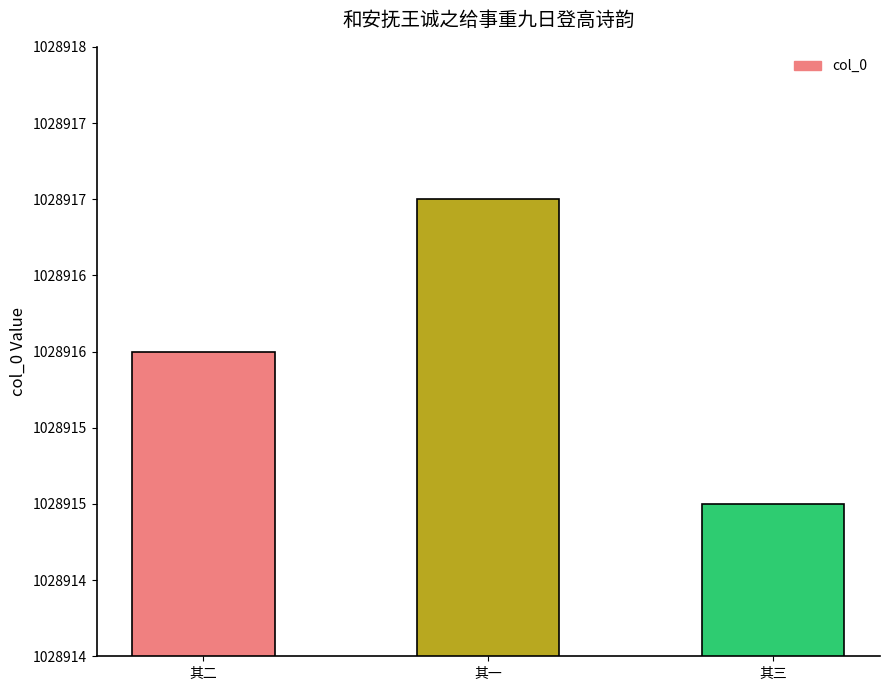

Does the chart contain stacked bars?

No